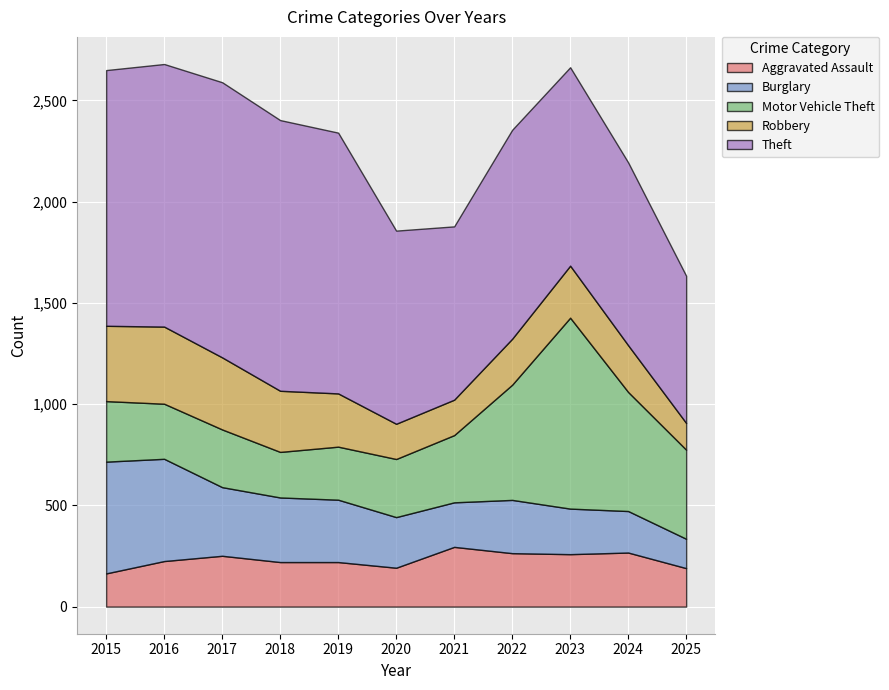

At which label does Robbery reach its peak?

2016